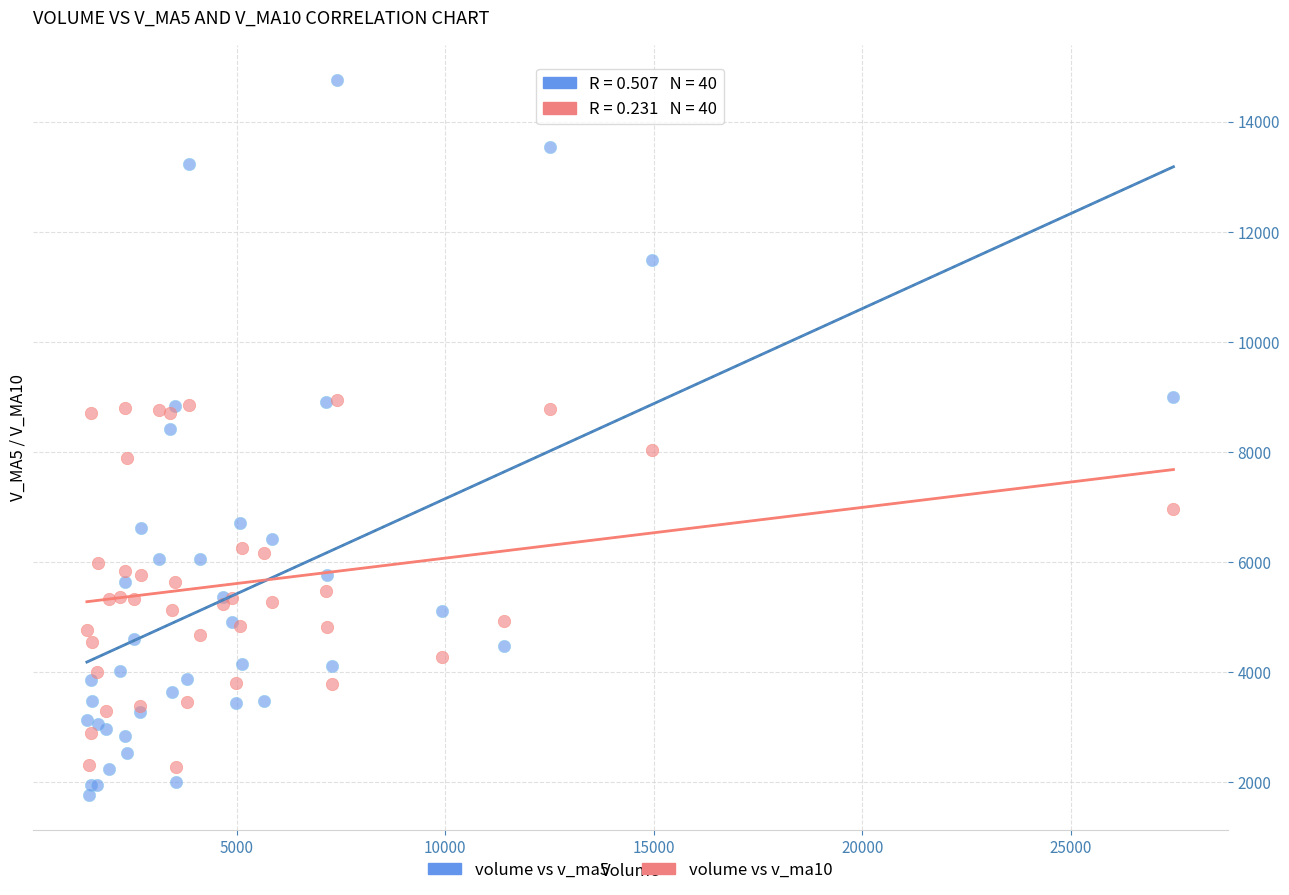

What are all the series names shown in the legend?

volume vs v_ma5, volume vs v_ma10